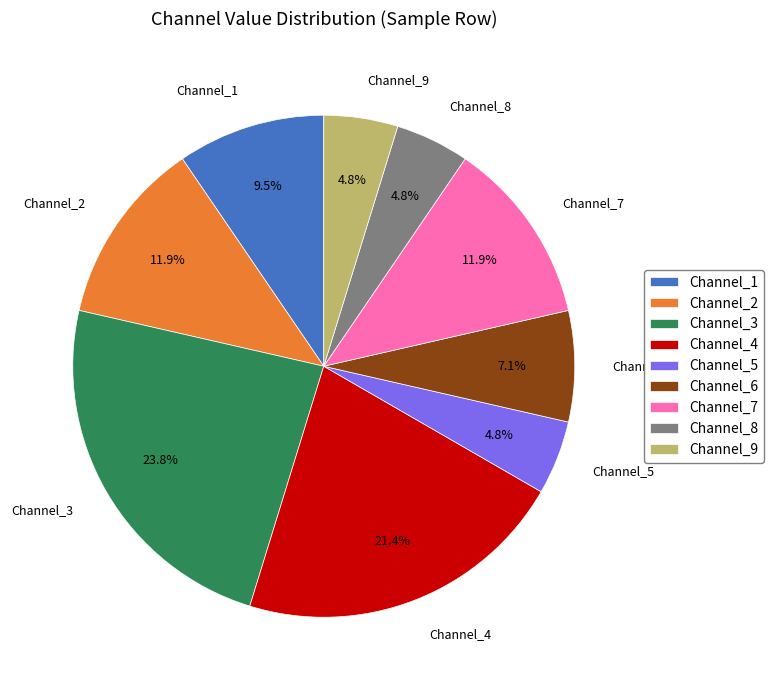

Does Channel_8 represent more than half of the total?

No